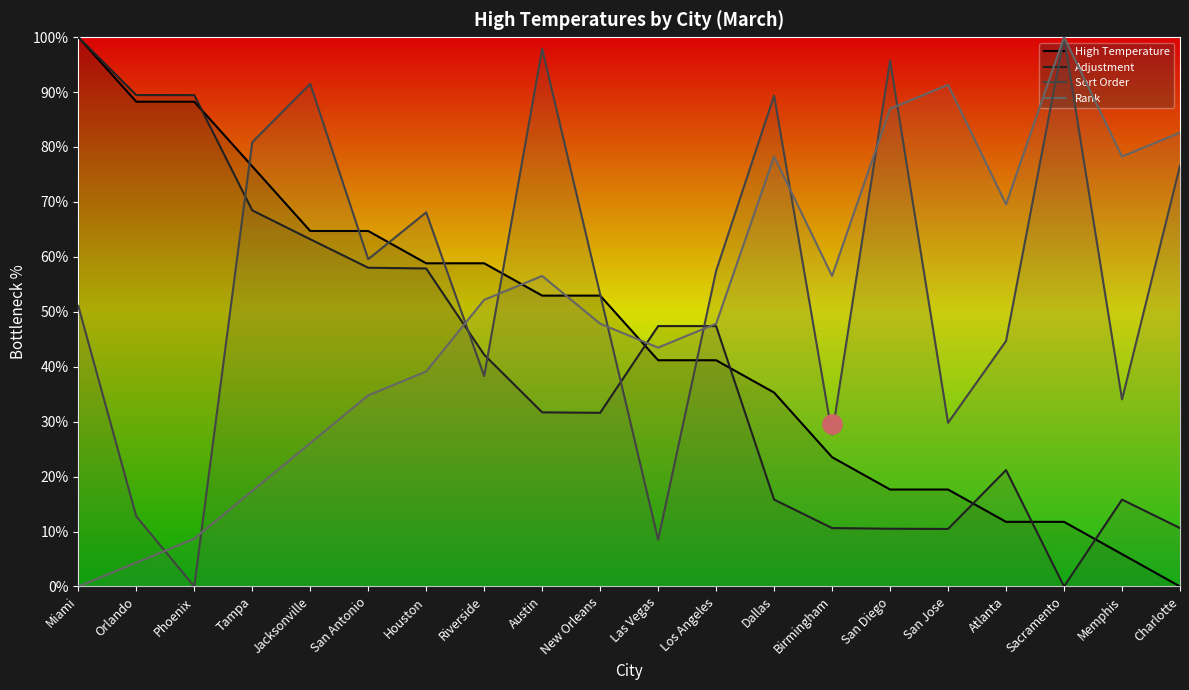

Between Jacksonville and Phoenix, which is larger?

Phoenix